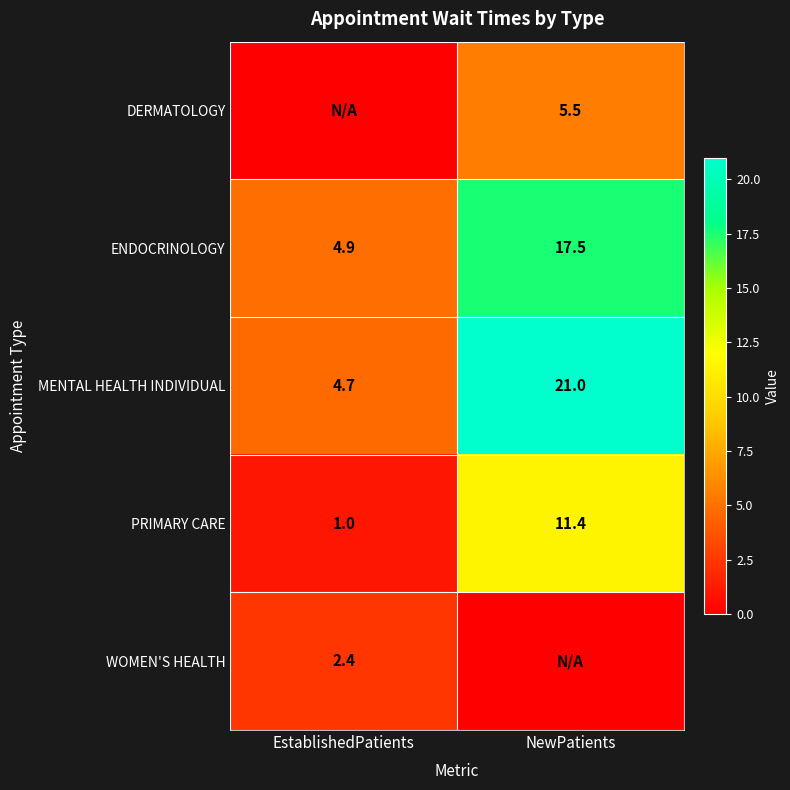

Read the MENTAL HEALTH INDIVIDUAL value at EstablishedPatients.

4.7